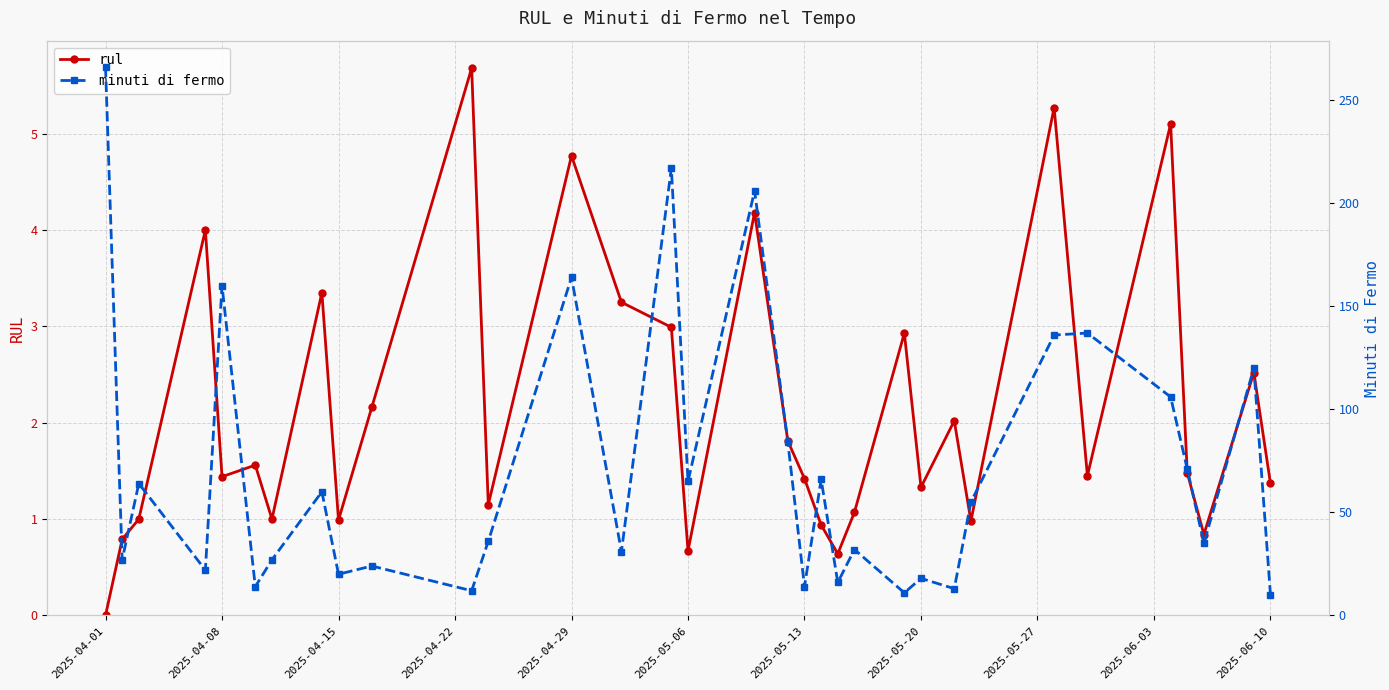

In rul, how many points are lower than both neighbors (excluding endpoints)?

10